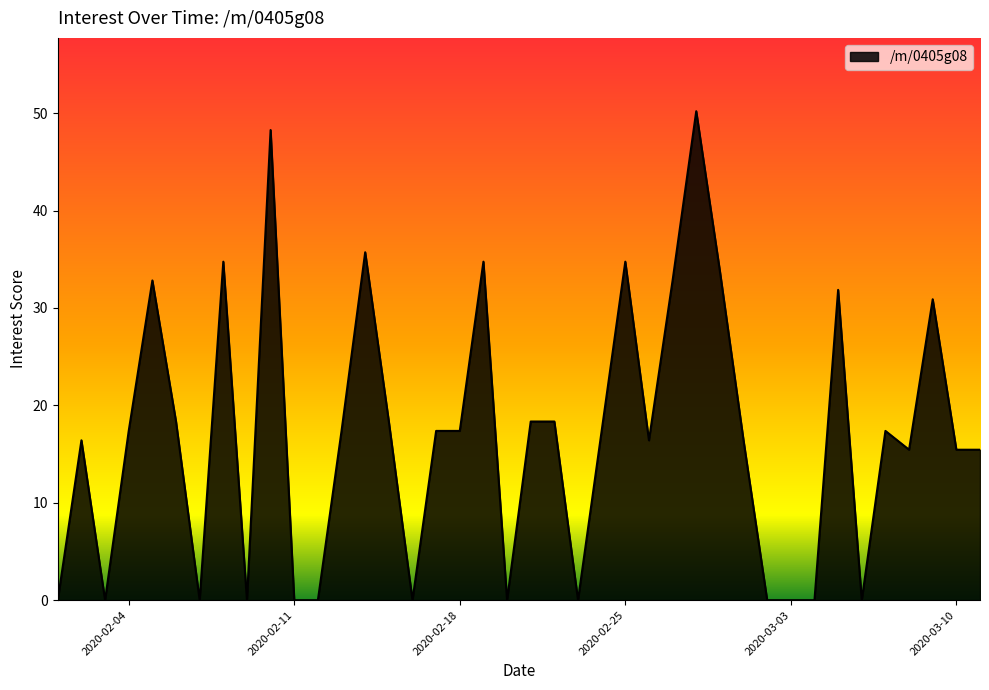

What is the greatest value displayed?

50.2